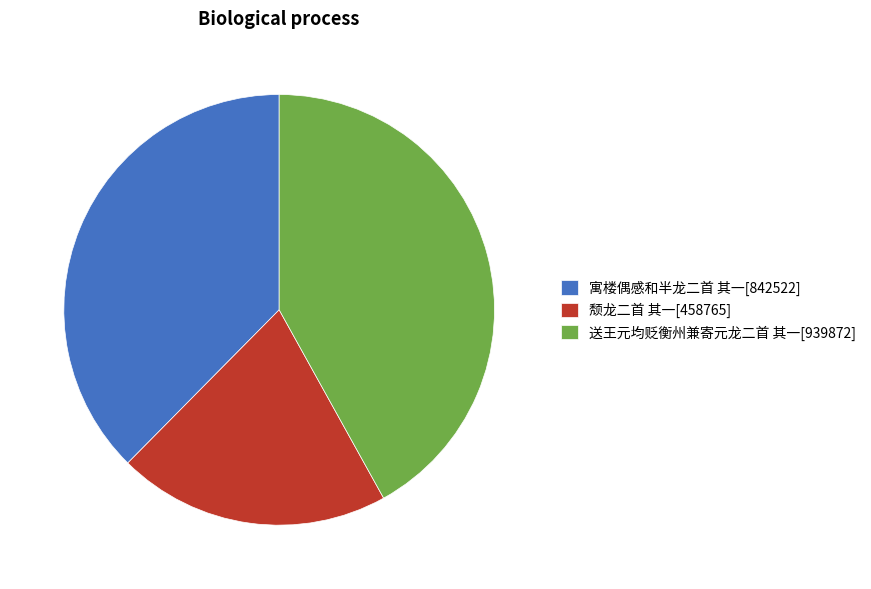

What is the largest slice in the pie chart?

送王元均贬衡州兼寄元龙二首 其一